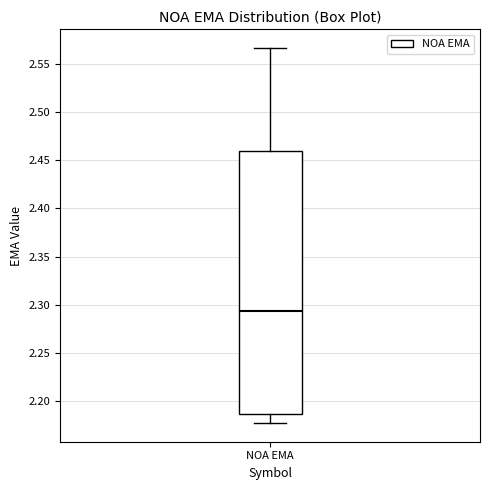

Read this box plot against the y-axis: the position of the median line, the range covered by the box, and the ends of both whiskers. The values are not printed on the chart, so give them approximately, as read against the axis.

median 2.295, box 2.185 to 2.460, whiskers 2.180 to 2.565